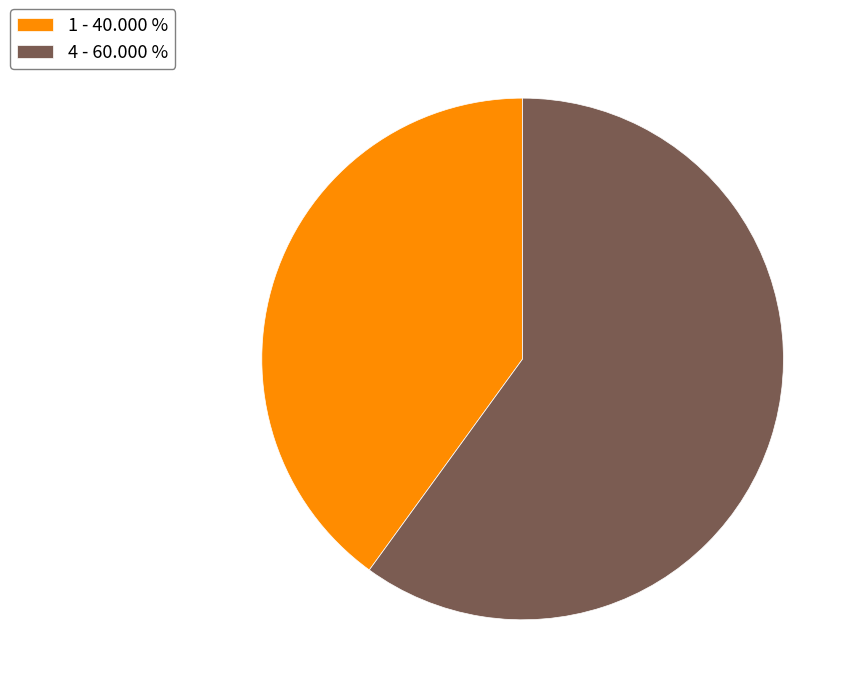

How many slices are in this pie chart?

2